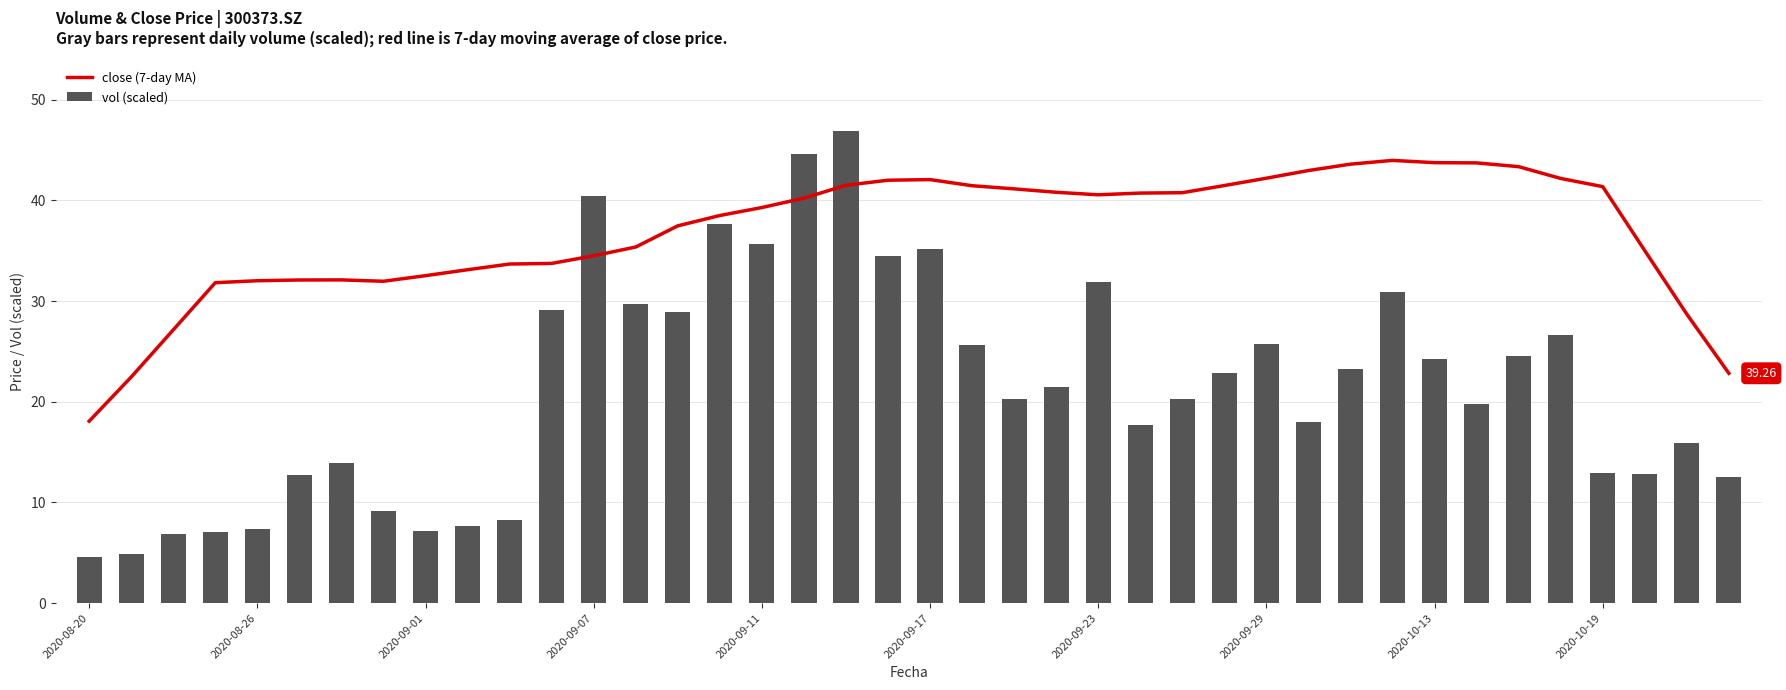

At which category is the sum across all series the highest?

18